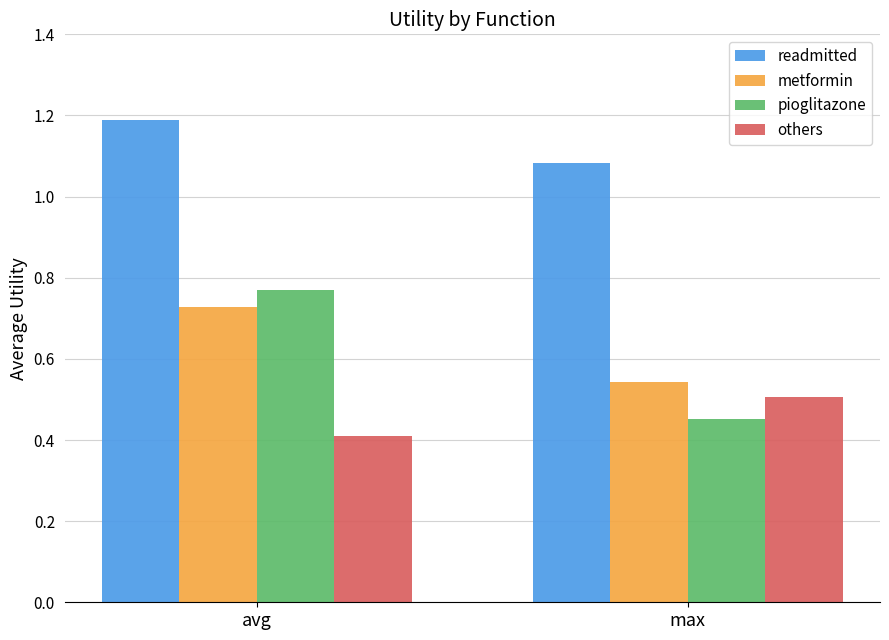

Which series has the largest range (max minus min)?

pioglitazone